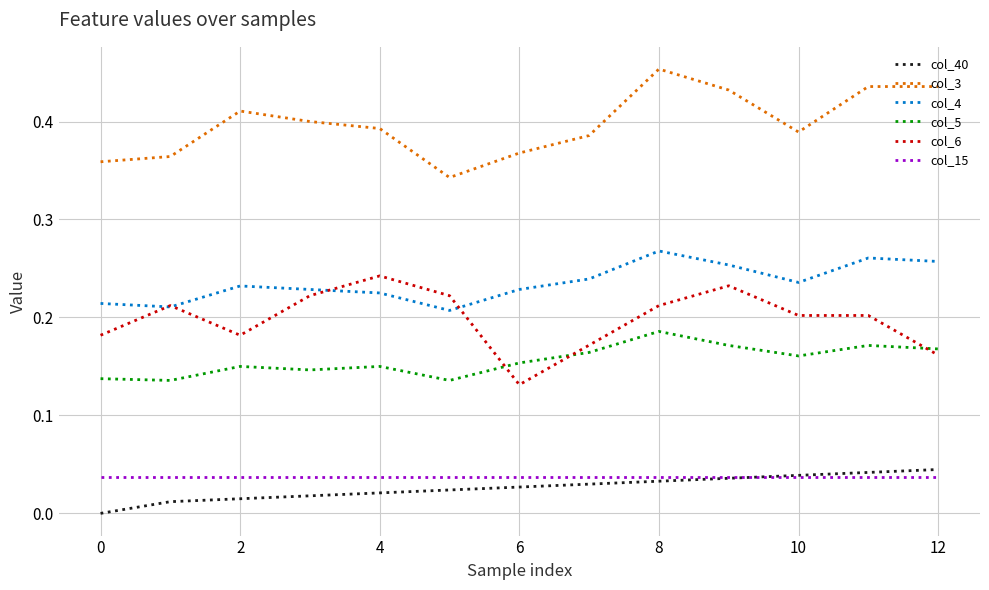

Which series has the largest total across all categories?

col_3